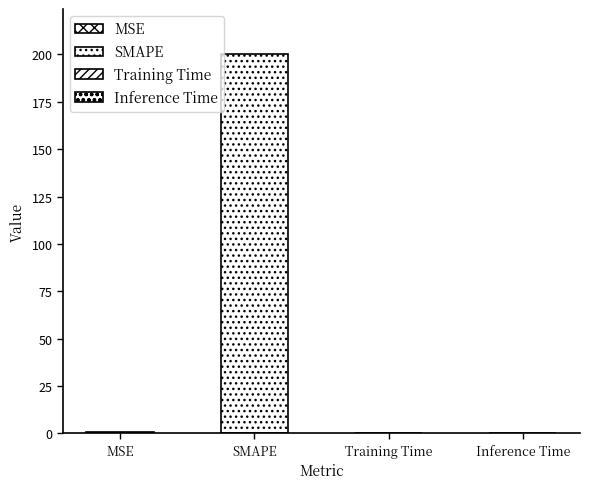

What is the difference between the maximum and second lowest values?

200.0